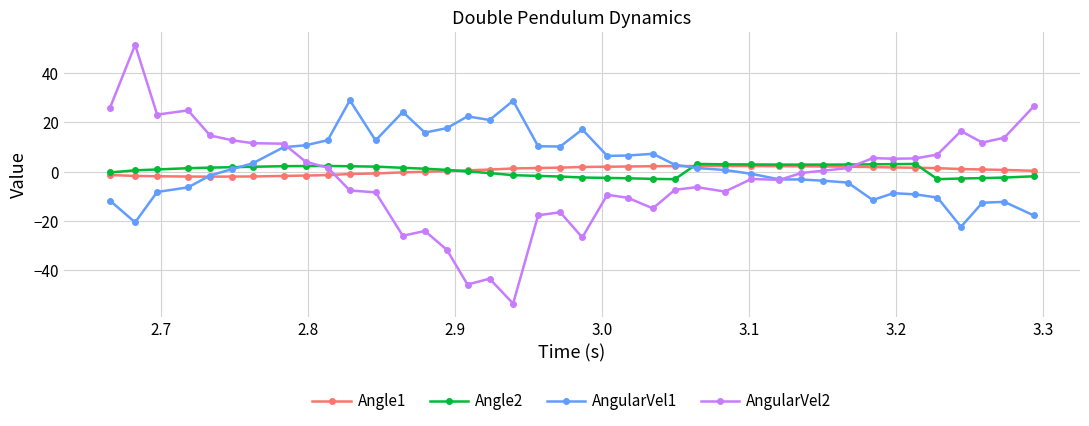

What is the maximum value for AngularVel1?

29.0